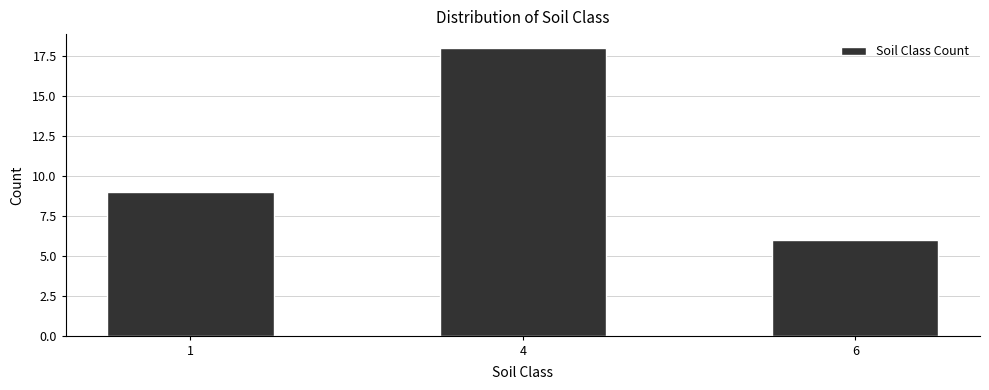

Reading right to left, what are all the values shown in this chart?

6	18	9